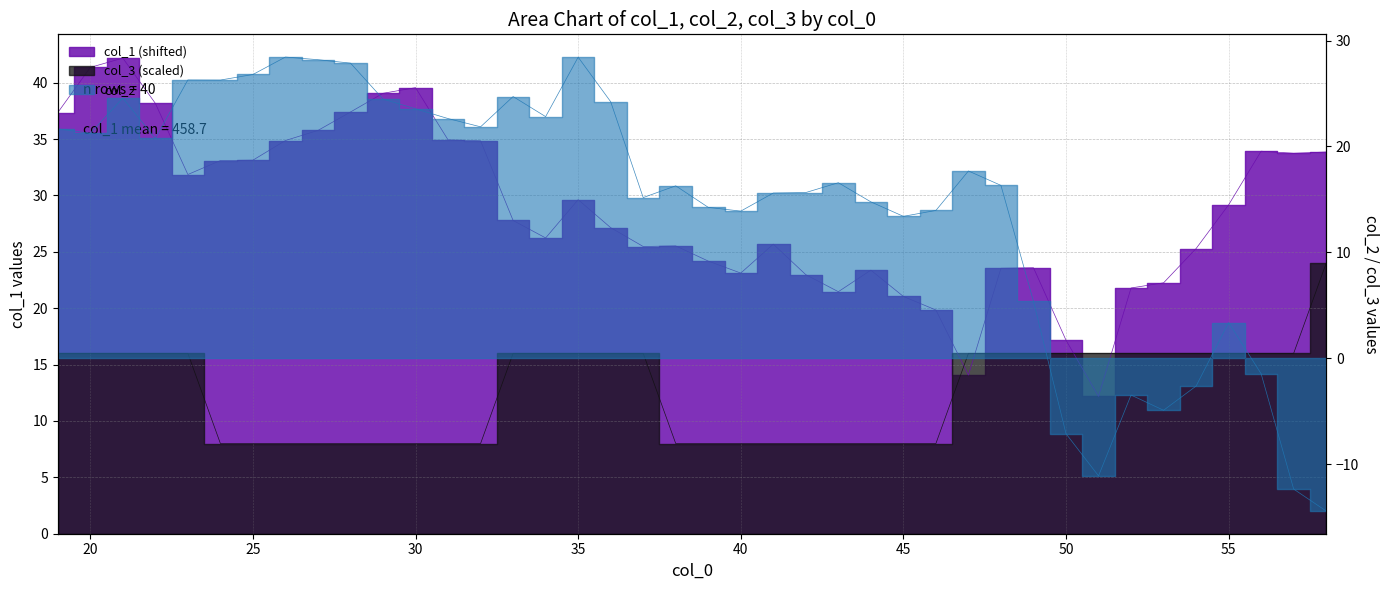

What is the maximum value shown in the chart?

42.2